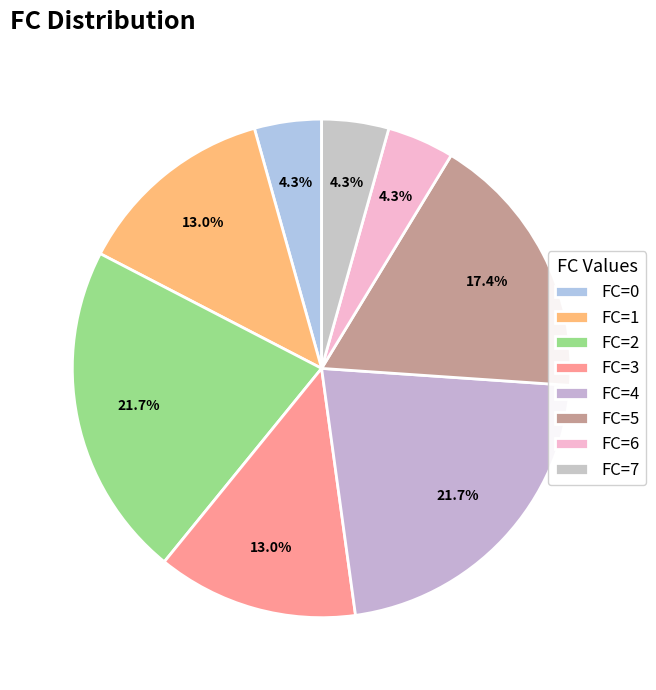

What portion of the pie excludes FC=1?

87.0%